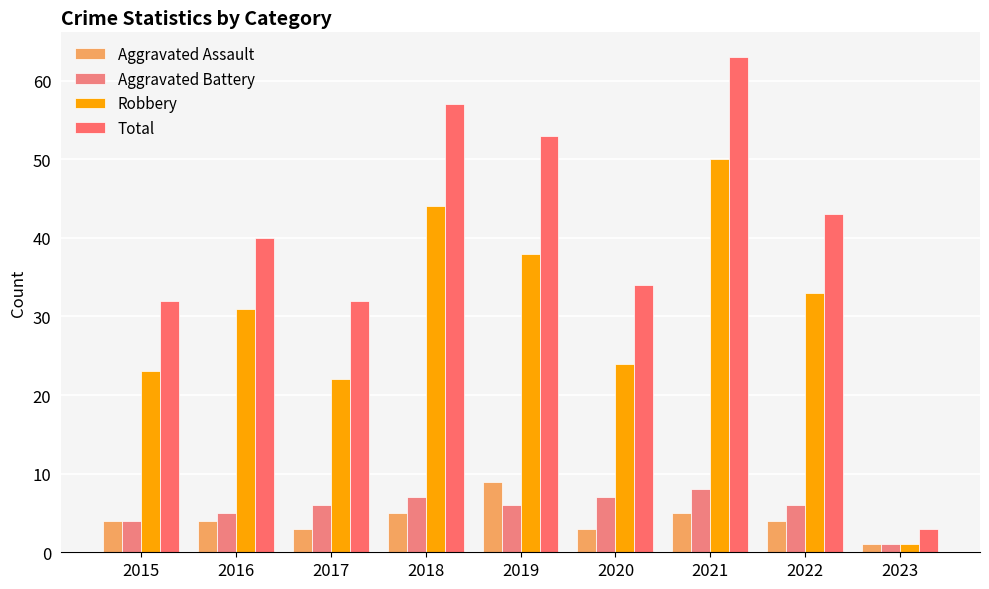

Where does the Total series first go above 40?

2018